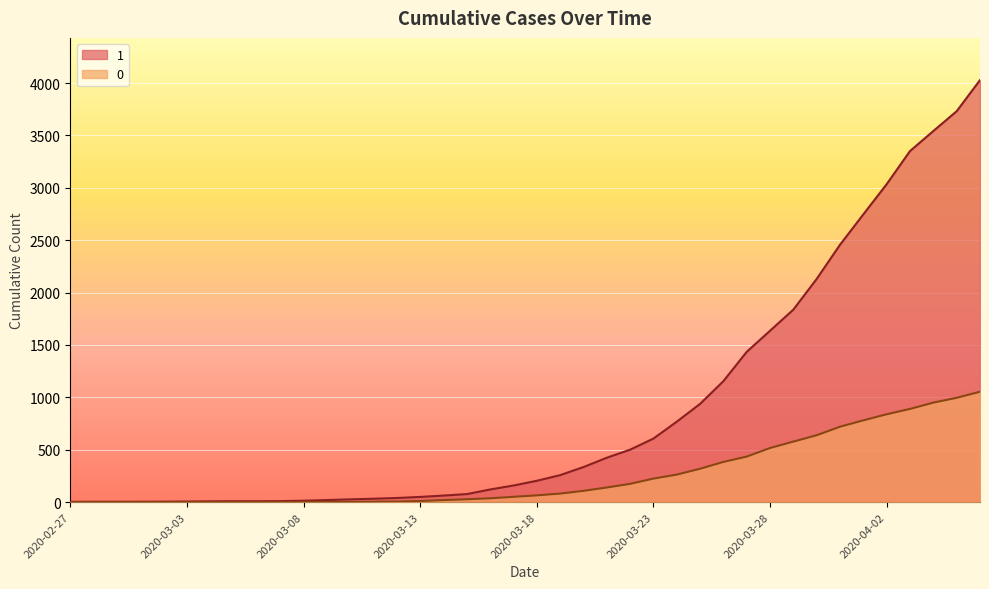

How many lines are shown in the chart?

2